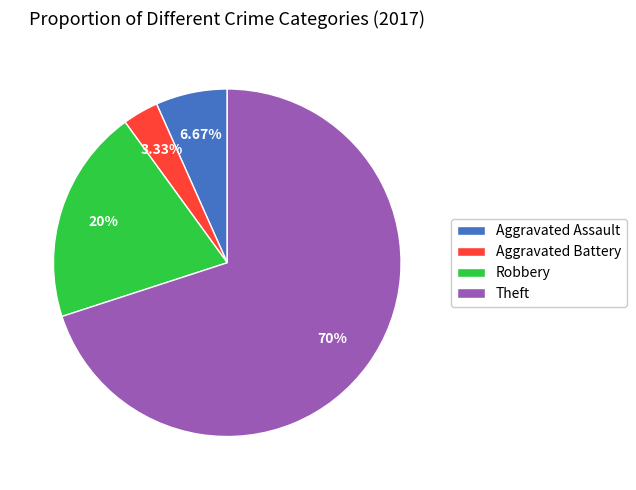

To the nearest percent, what is the difference between the Theft and Robbery slice percentages?

50%